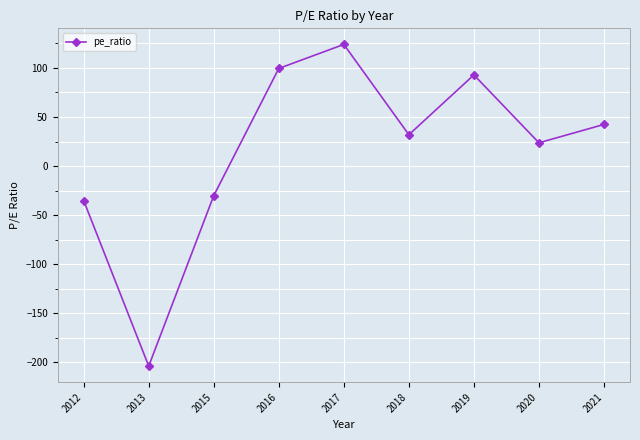

Is it true that the value at 2015 is -49.9?

False